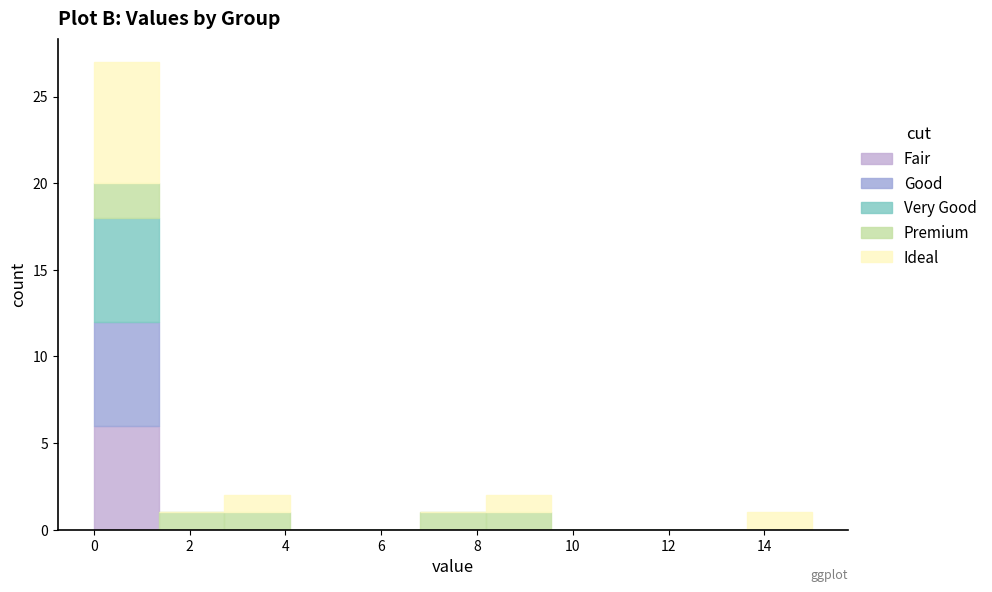

What is the total height of the stacked bar covering 6.8 to 8.2 on the x-axis? Neither the bar edges nor the heights are printed on the chart, so give them approximately, as read against the axes.

1